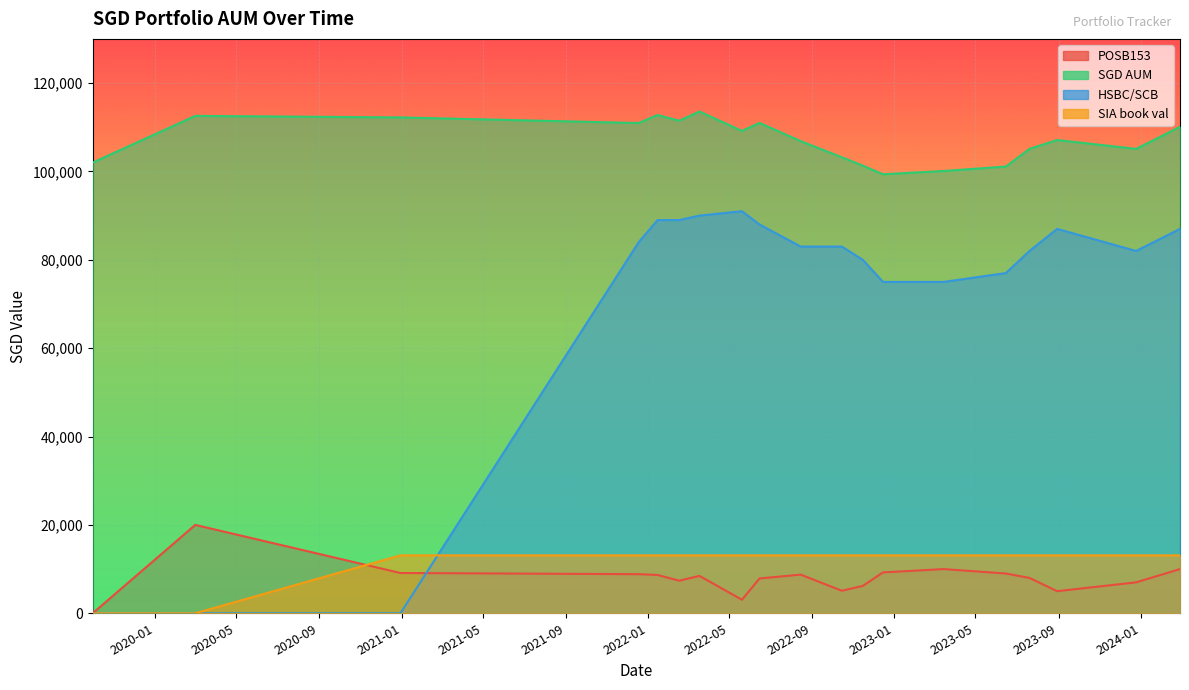

At which label does HSBC/SCB first exceed 83000?

2021-12-18